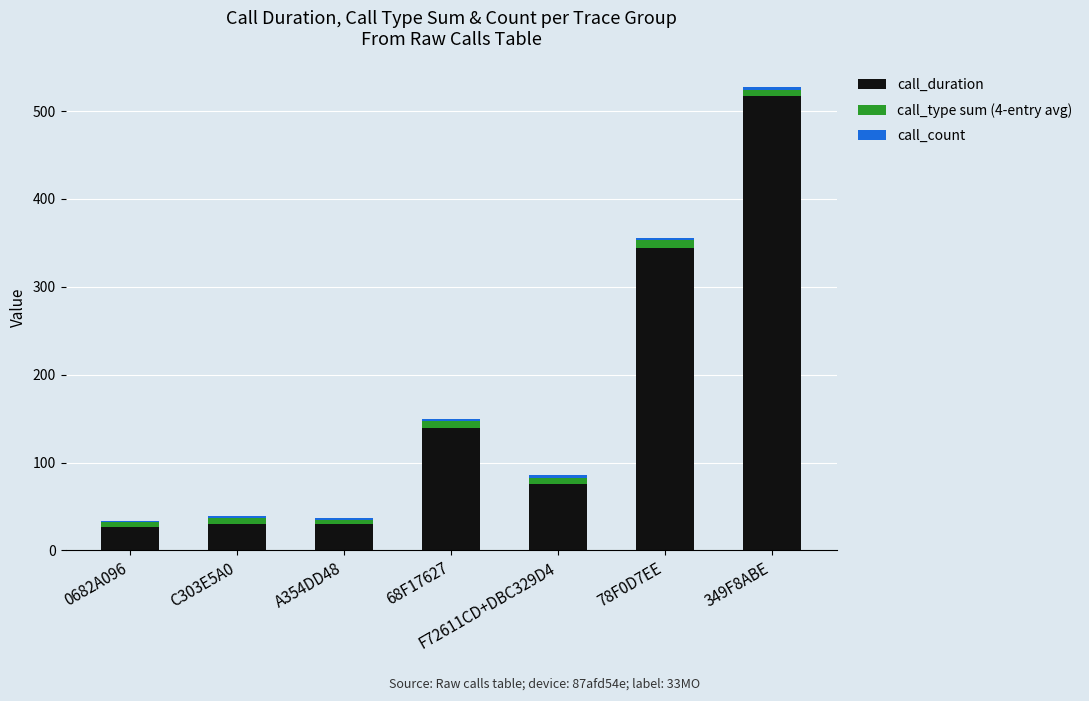

What is the lowest value of the call_duration series?

27